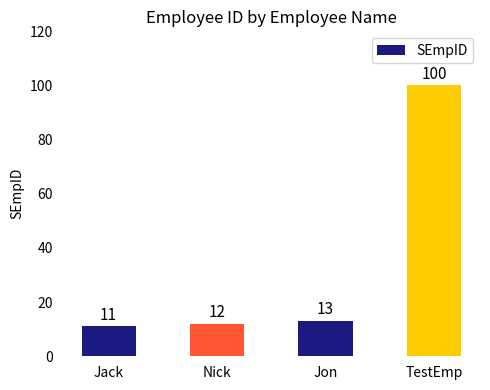

Rank the categories by value from lowest to highest.

Jack, Nick, Jon, TestEmp